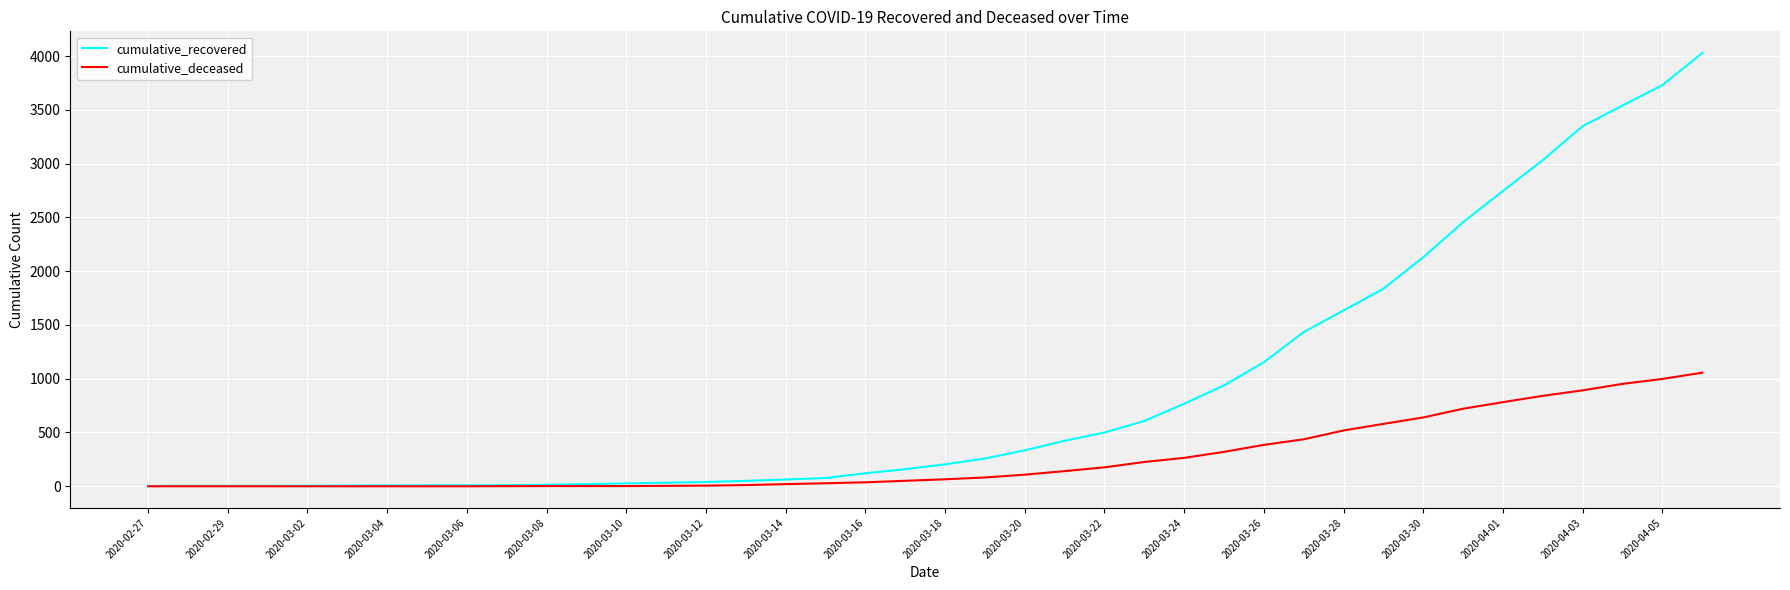

What is the difference between the maximum and second lowest values in the cumulative_recovered series?

4024